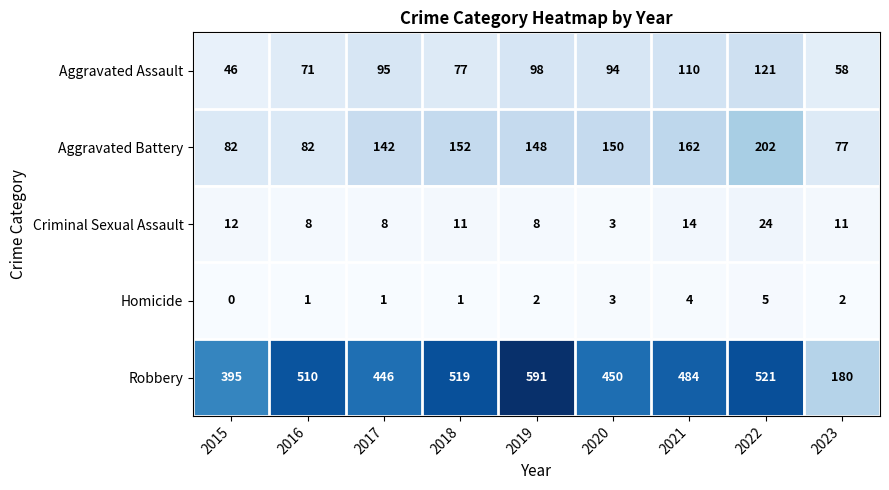

Read the Aggravated Assault value at 2018, to the nearest 10.

80